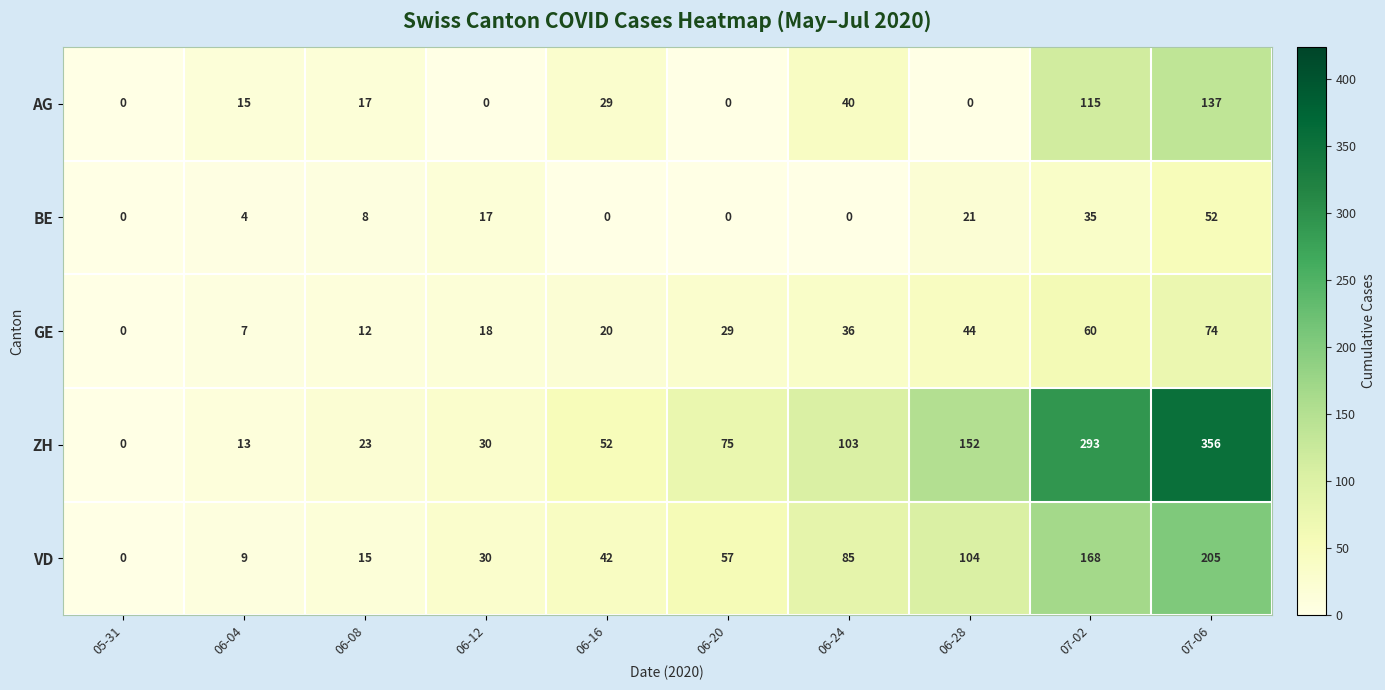

The AG series shows 9 at 06-04. True or false?

False